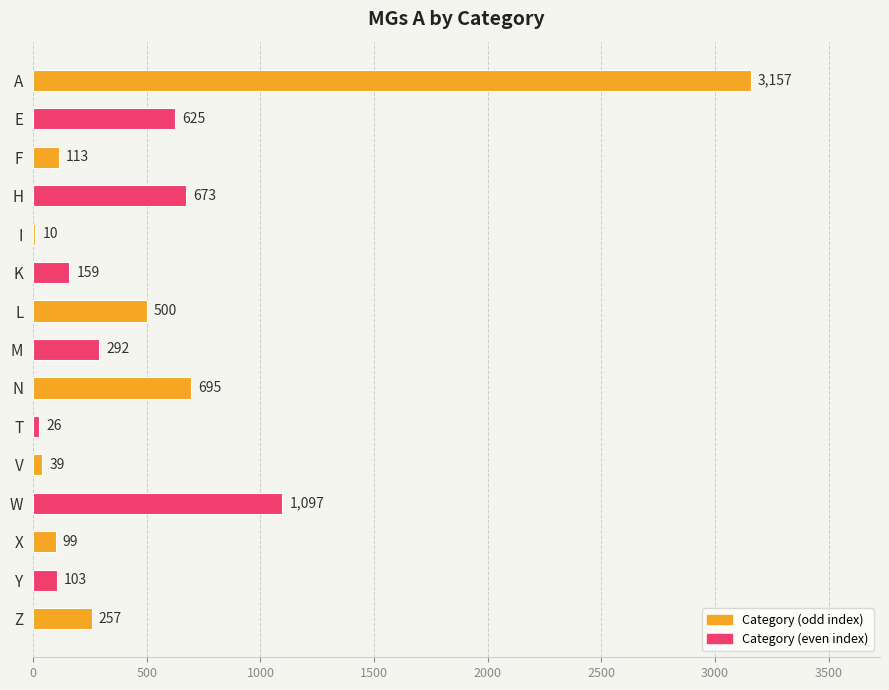

Reading bottom to top, transcribe all the data shown in this chart.

Z=257	Y=103	X=99	W=1097	V=39	T=26	N=695	M=292	L=500	K=159	I=10	H=673	F=113	E=625	A=3157